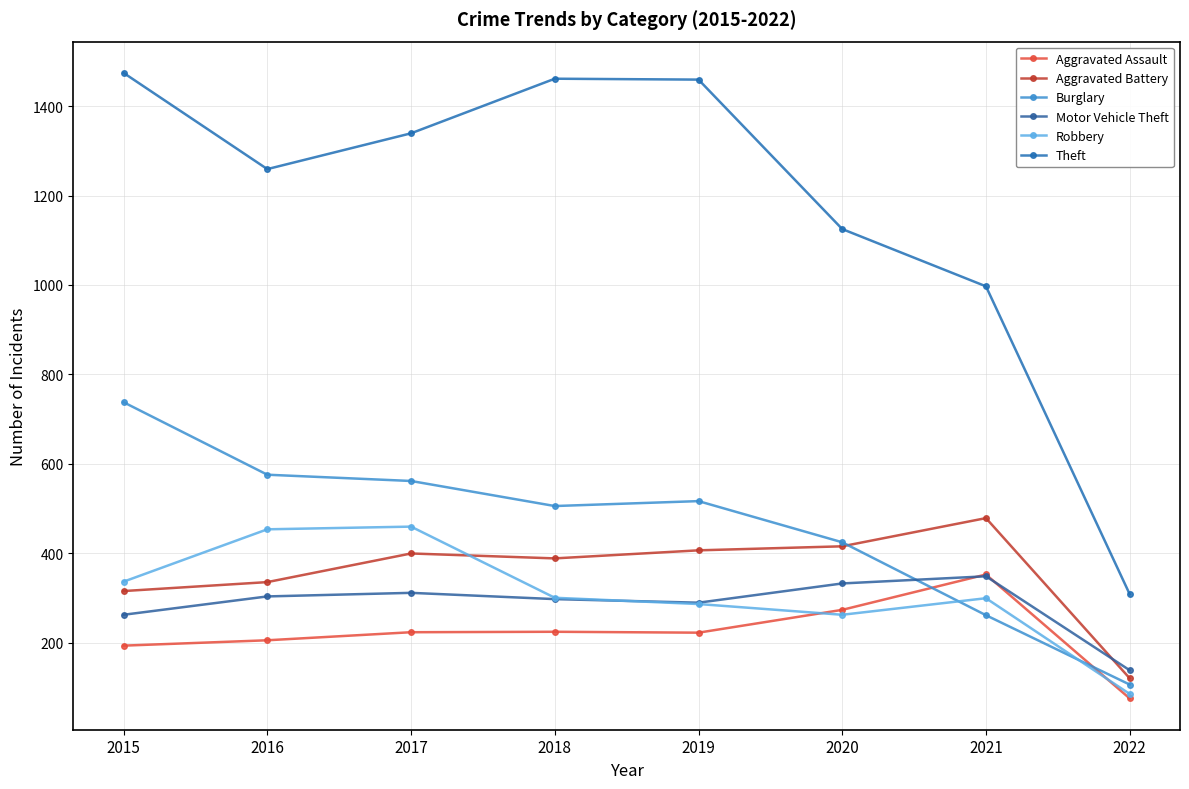

Reading left to right, what are all the values shown in this chart?

Aggravated Assault: 194	206	224	225	223	274	353	76
Aggravated Battery: 316	336	400	389	407	416	479	121
Burglary: 738	576	562	506	517	425	262	107
Motor Vehicle Theft: 263	304	312	298	290	333	349	139
Robbery: 337	454	460	301	287	263	300	86
Theft: 1474	1259	1339	1461	1459	1125	997	309